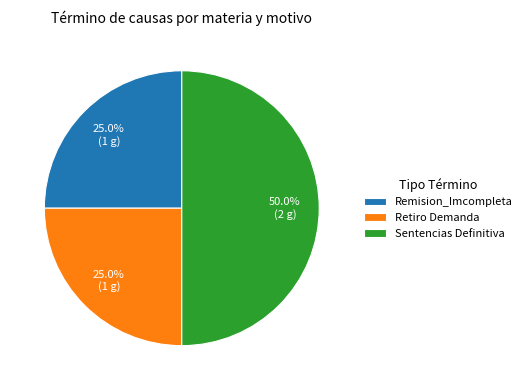

Combined, do Sentencias Definitiva and Retiro Demanda account for over 50%?

Yes